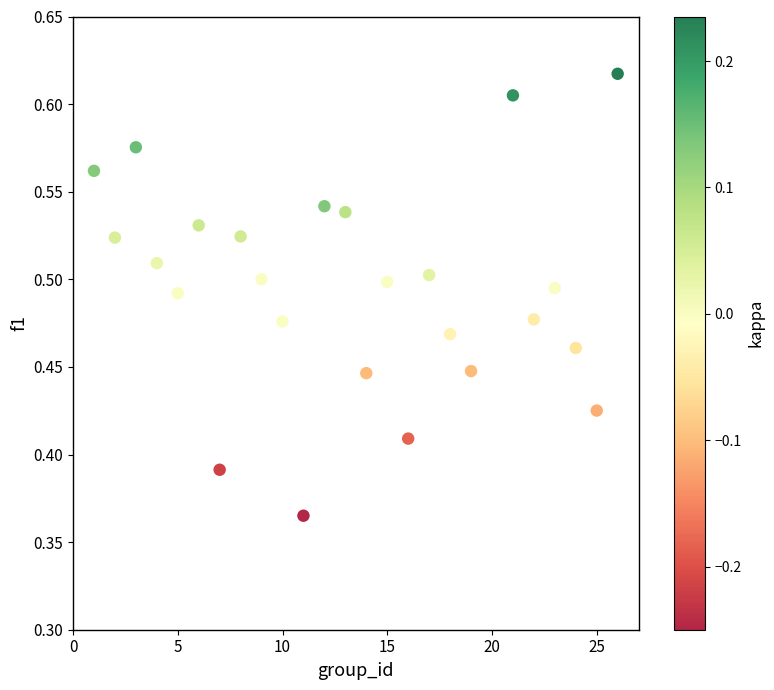

What is the range of X values (max minus min)?

25.0